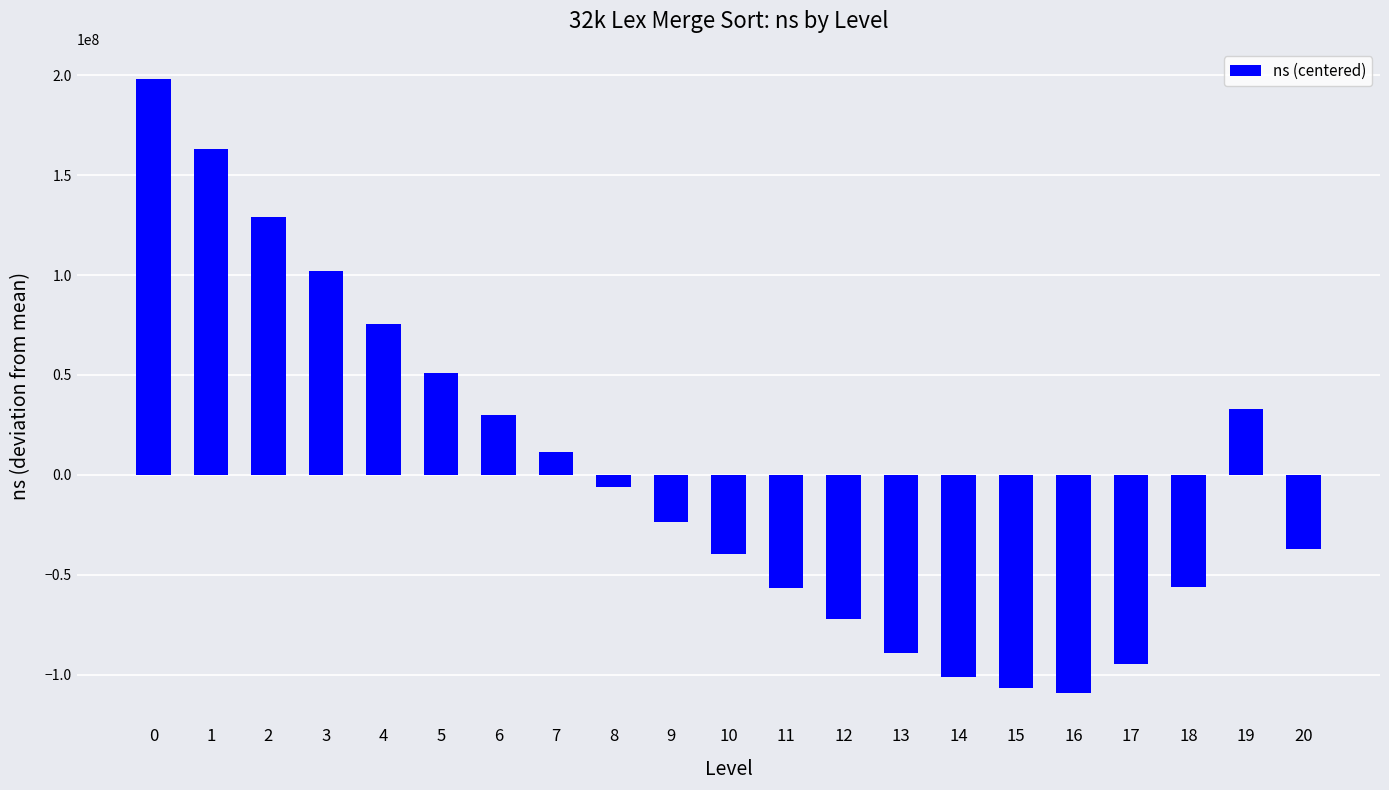

What is the difference between the second highest and second lowest values?

269997198.0